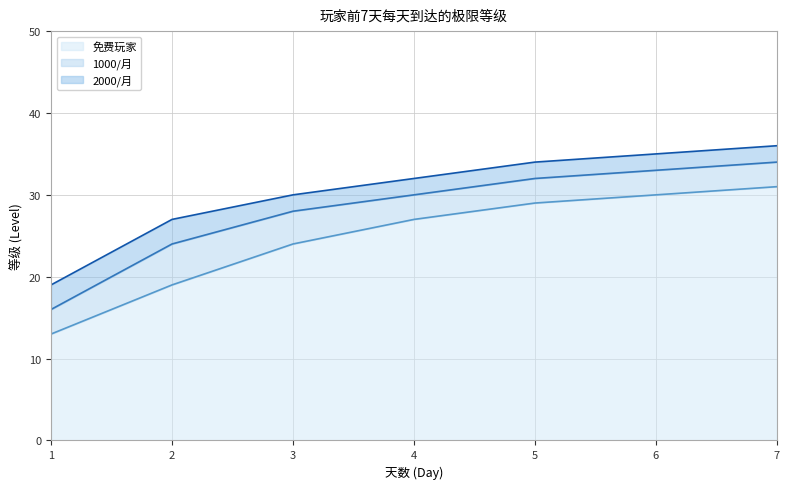

What is the sum of the 免费玩家 values at 7 and 2?

50